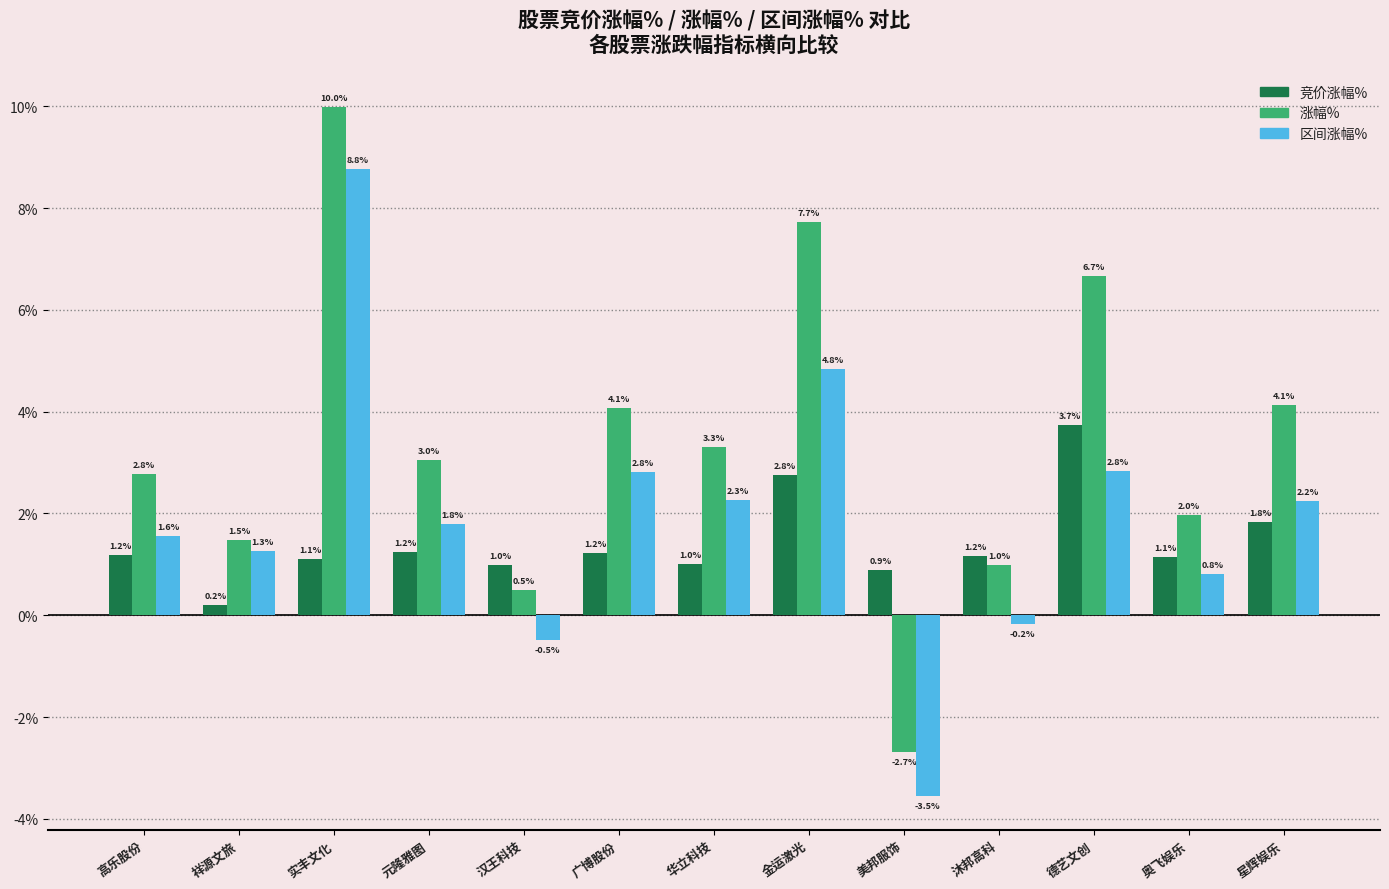

What is the difference between the maximum and minimum values in the 区间涨幅% series?

12.3